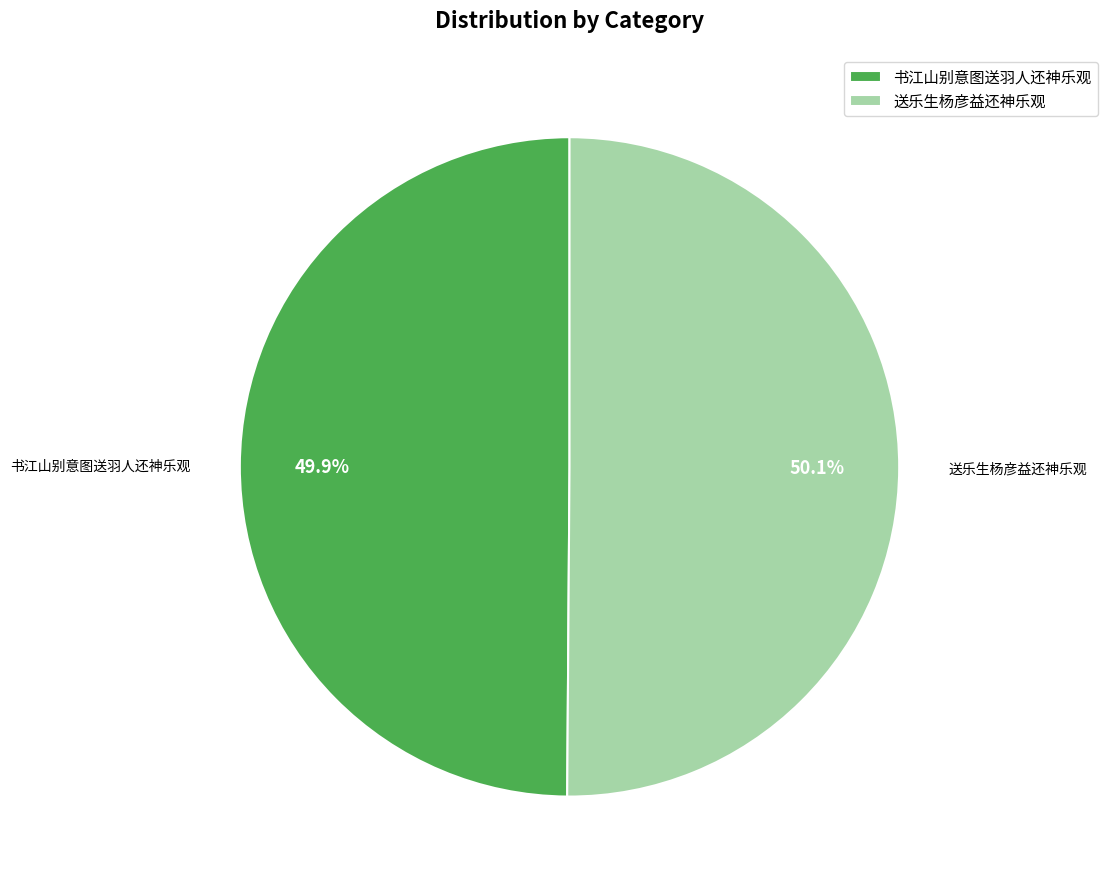

True or false: 送乐生杨彦益还神乐观 accounts for 50% of the total.

True